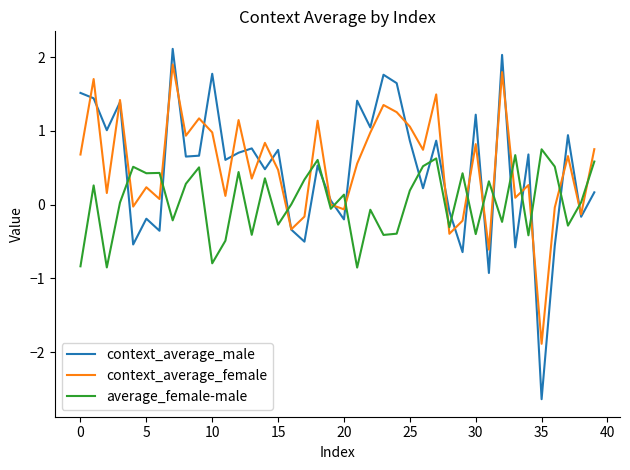

What is the maximum value for context_average_female?

1.9